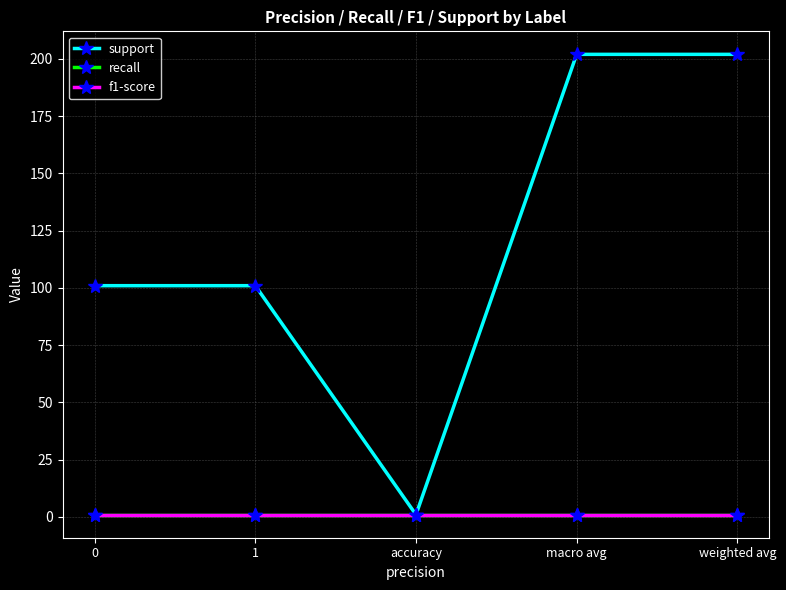

Does the chart have visible grid lines?

Yes